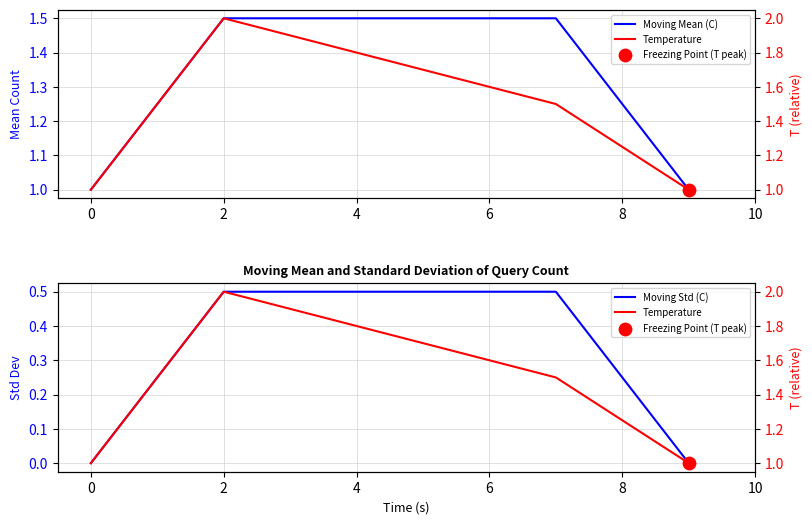

Which series has the widest spread of Y values?

Temperature